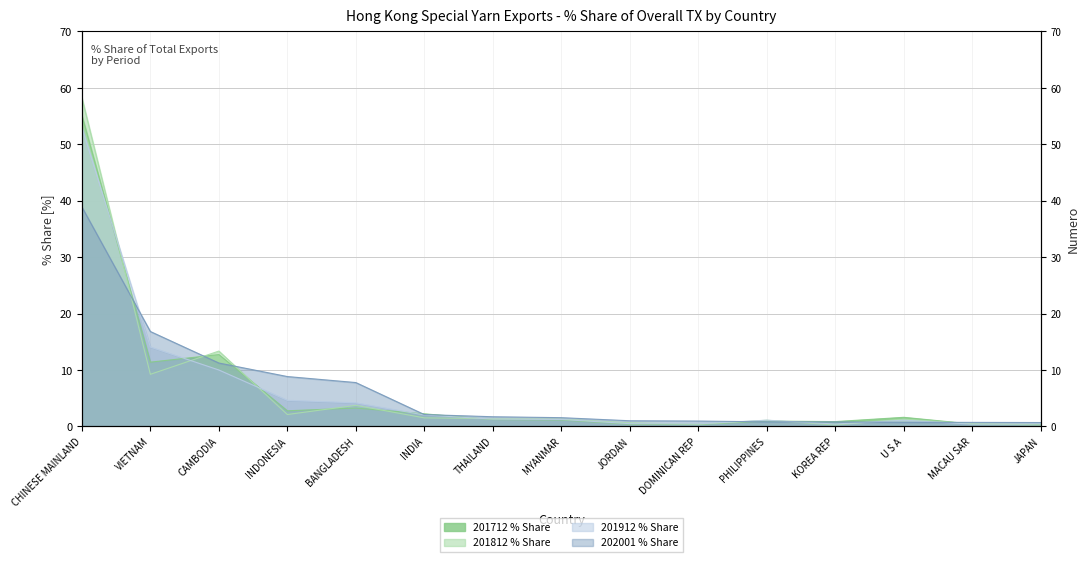

What is the total value across all series at CAMBODIA?

47.3